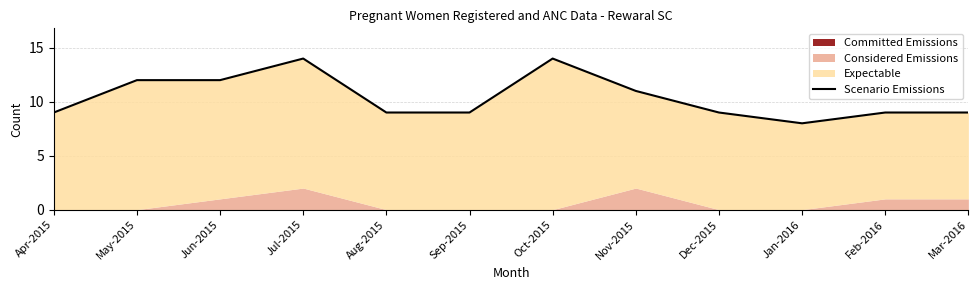

True or false: the data has more than 0 interior local peaks.

True